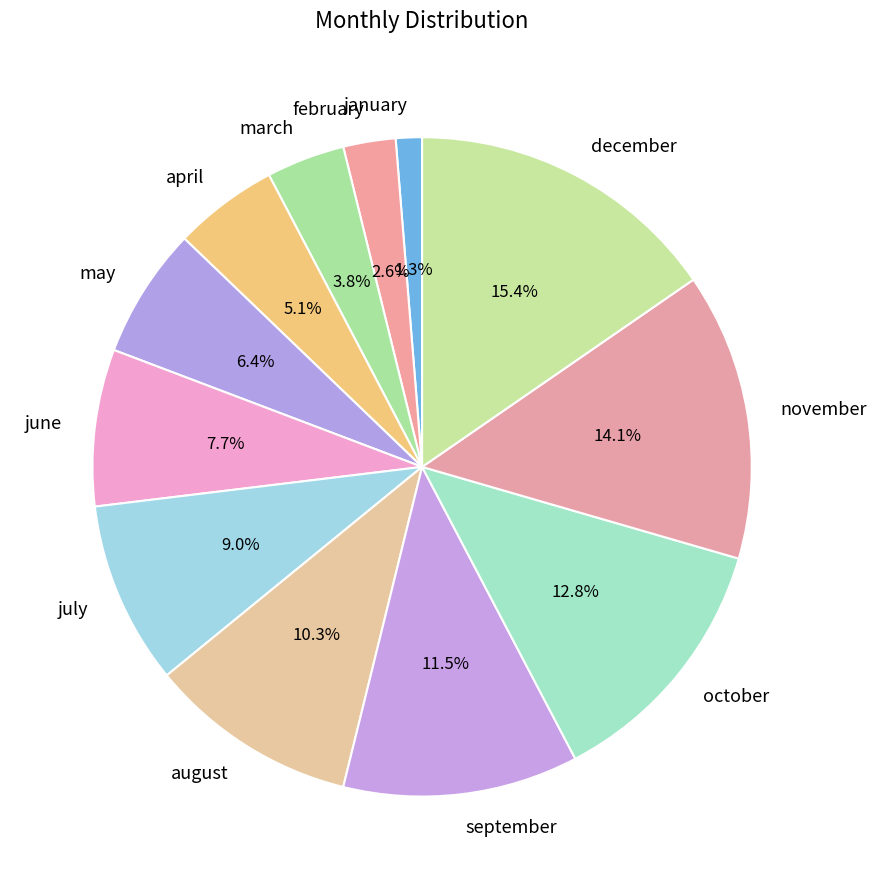

What is the ratio of the value at july to the value at may?

1.4